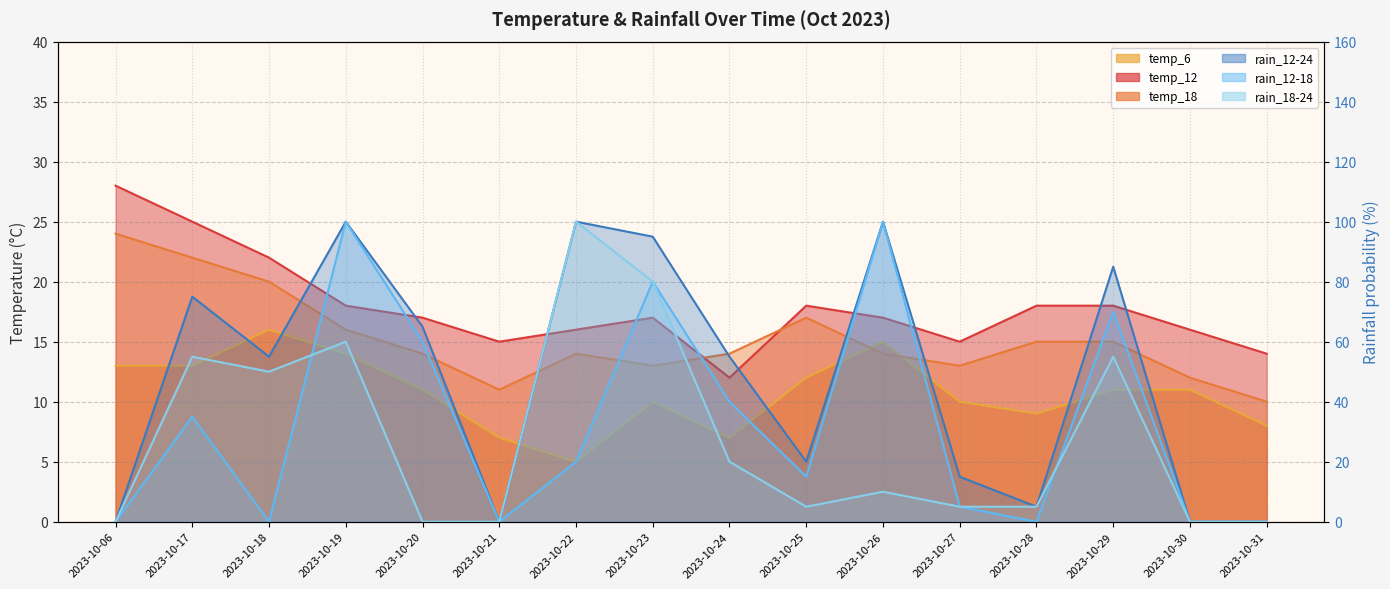

Which series has the largest total across all categories?

rain_12-24